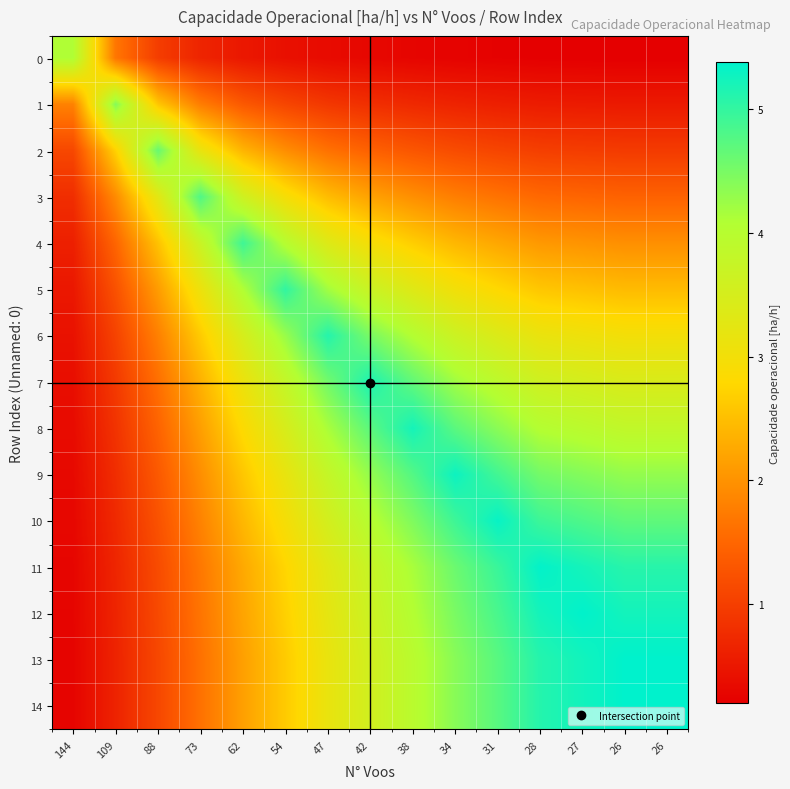

List the series in order of their peak value, lowest first.

0, 1, 2, 3, 4, 5, 6, 7, 8, 9, 10, 11, 12, 14, 13